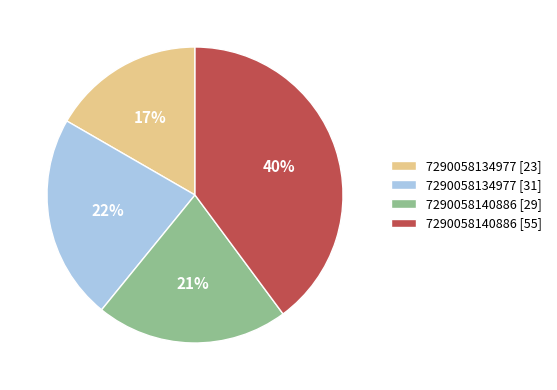

Does 7290058134977 [31] represent more than half of the total?

No